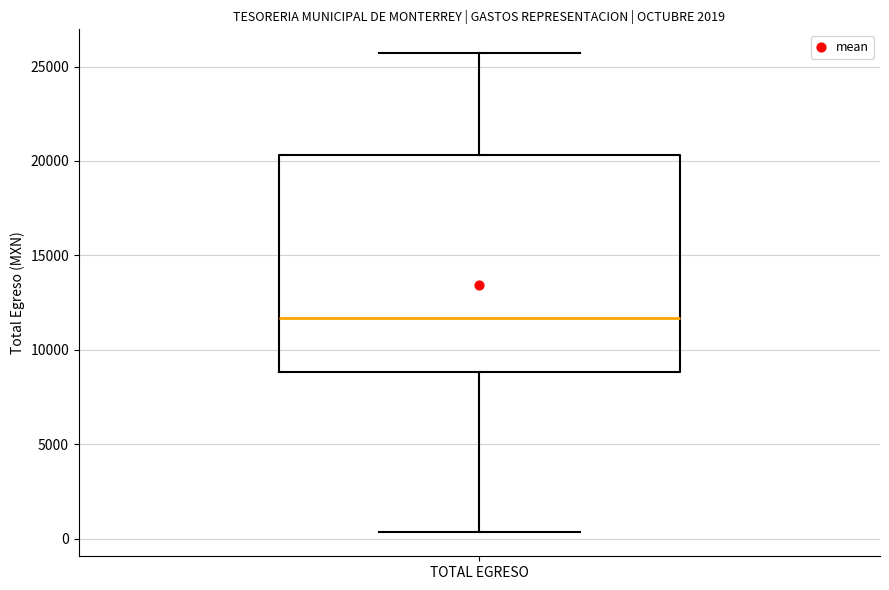

Read this box plot against the y-axis: the position of the median line, the range covered by the box, and the ends of both whiskers. The values are not printed on the chart, so give them approximately, as read against the axis.

median 11500, box 9000 to 20500, whiskers 500 to 25500